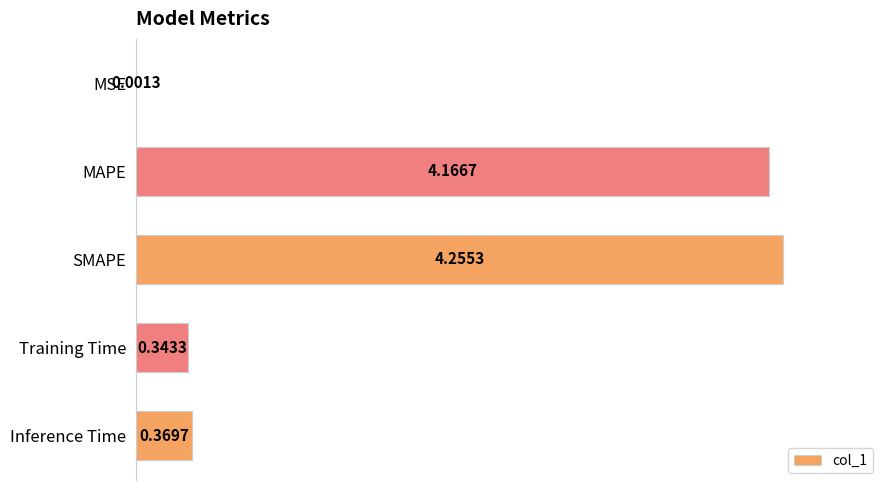

What is the sum of all values?

9.1